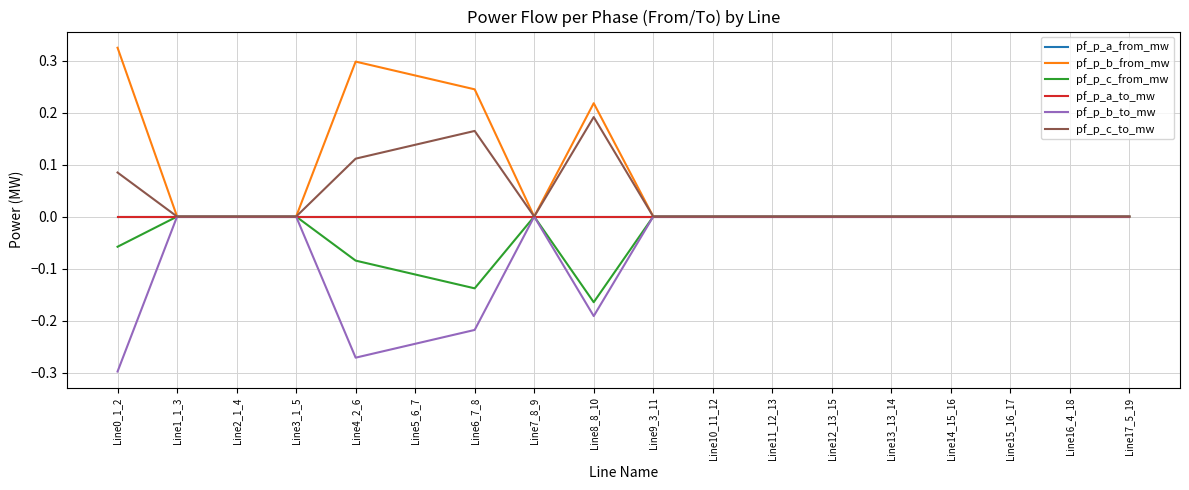

Does the chart display data point markers on the line(s)?

No